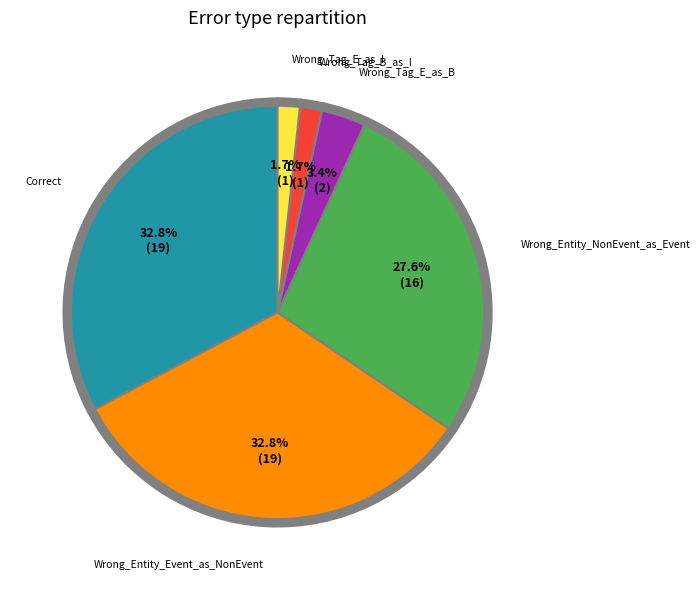

Is there a majority slice in this chart?

No